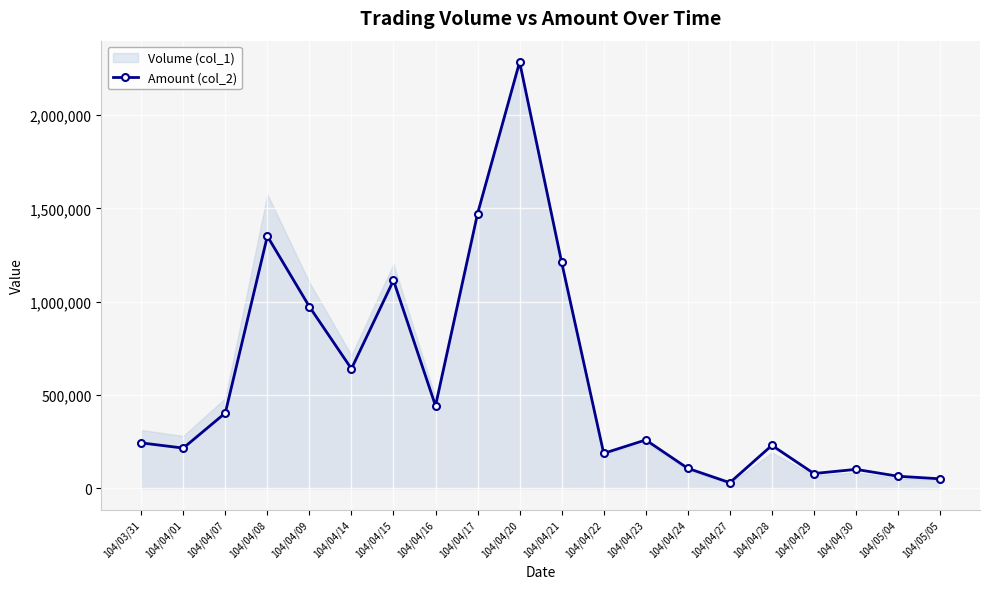

The value of Amount (col_2) at 104/04/16 is 706984. True or false?

False